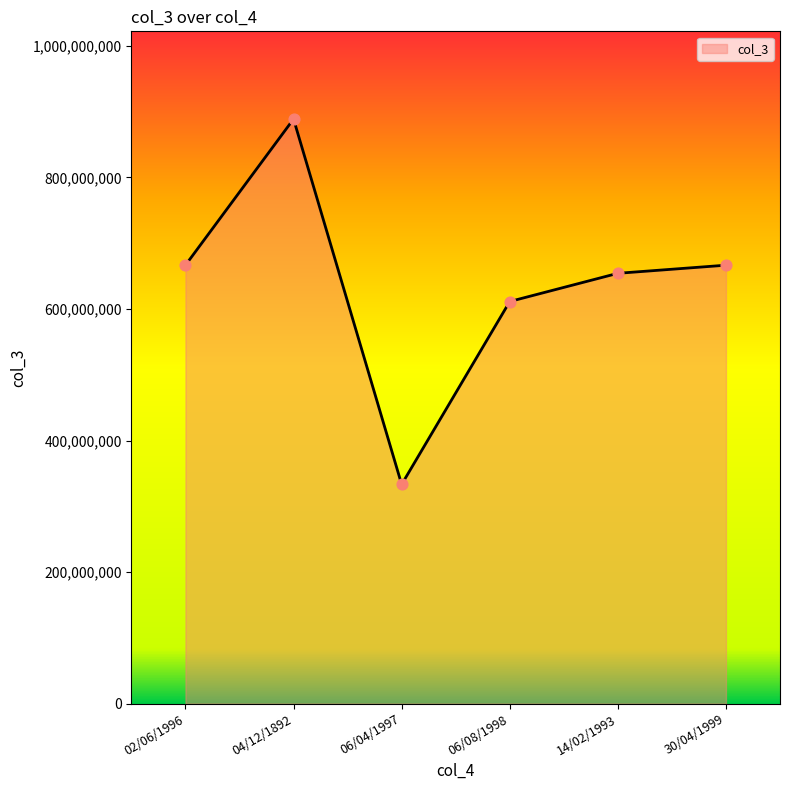

What is the ratio of the value at 06/04/1997 to the value at 04/12/1892?

0.4